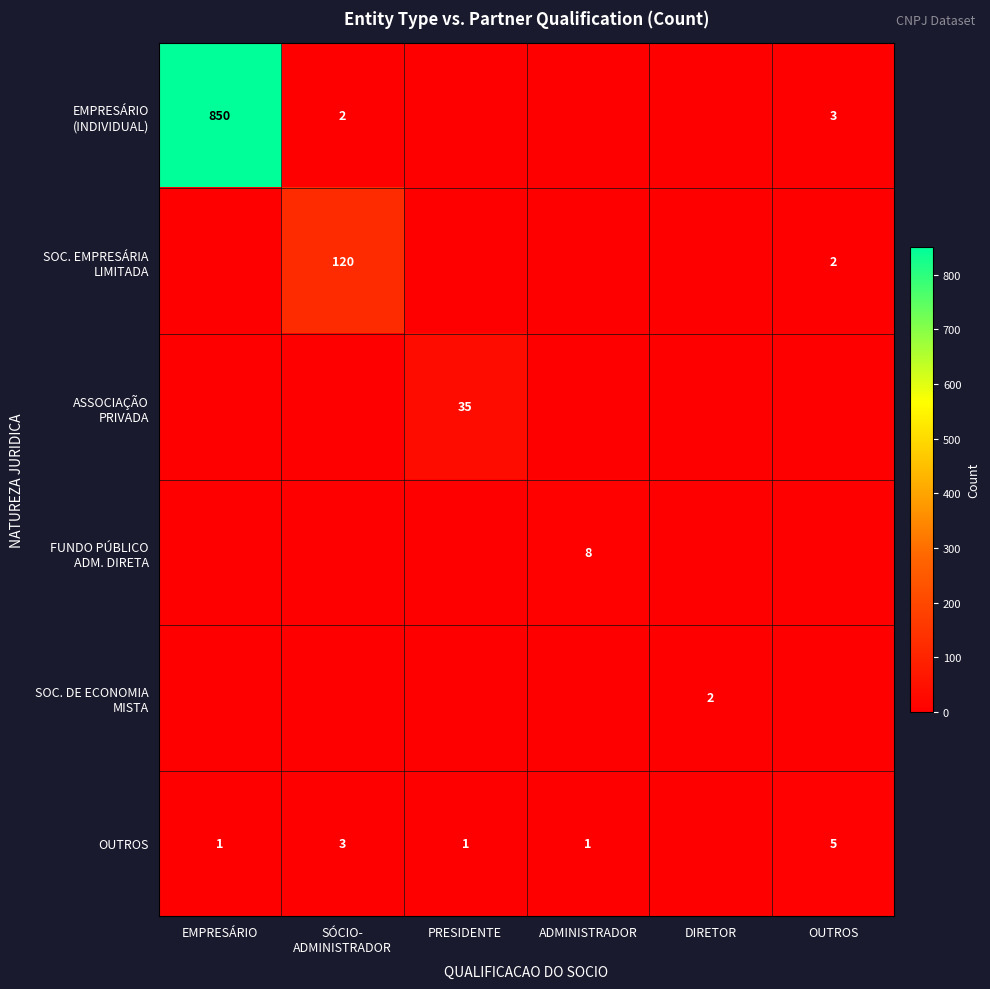

Rank the series by their maximum value, from highest to lowest.

EMPRESÁRIO (INDIVIDUAL), SOC. EMPRESÁRIA LIMITADA, ASSOCIAÇÃO PRIVADA, FUNDO PÚBLICO ADM. DIRETA, OUTROS, SOC. DE ECONOMIA MISTA